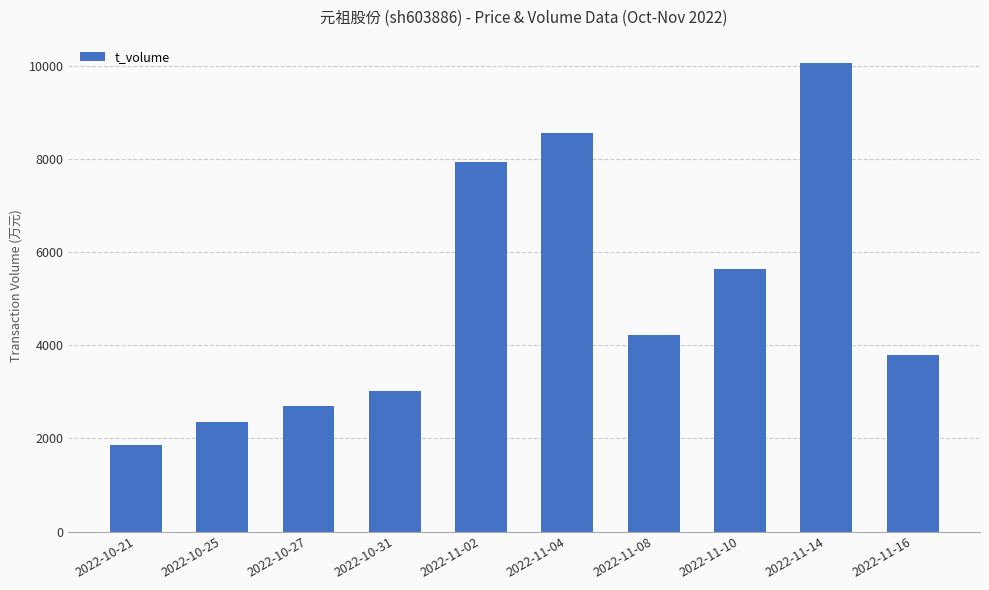

What position from the right is 2022-11-04?

5